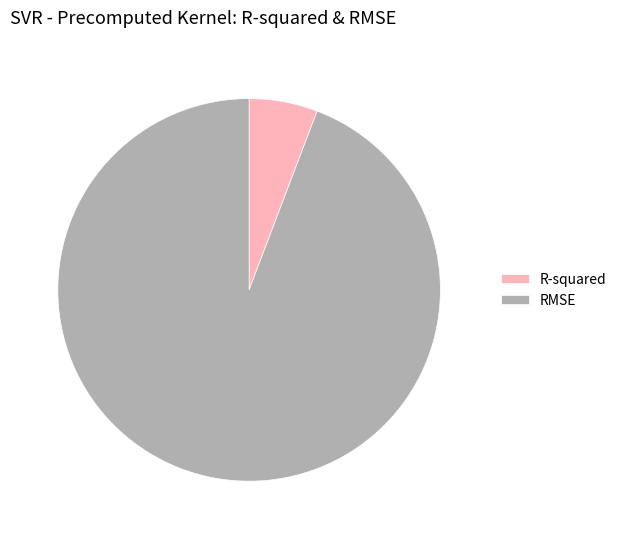

Which category has the biggest portion of the pie?

RMSE